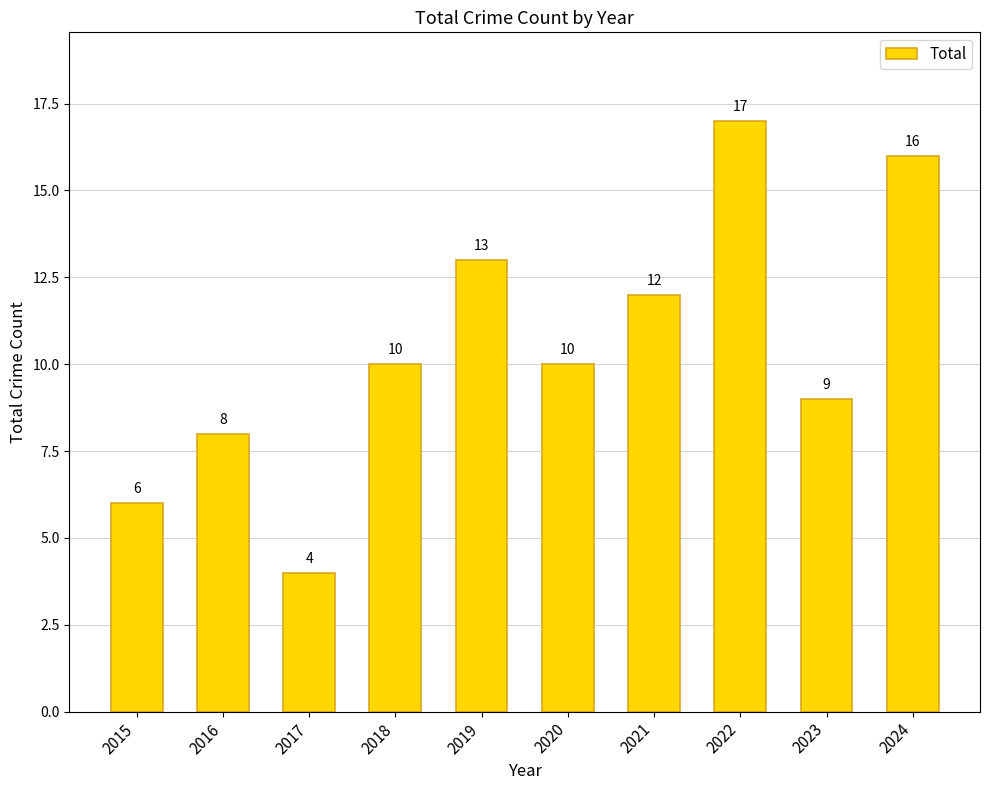

Is it true that the value at 2024 is 23?

False